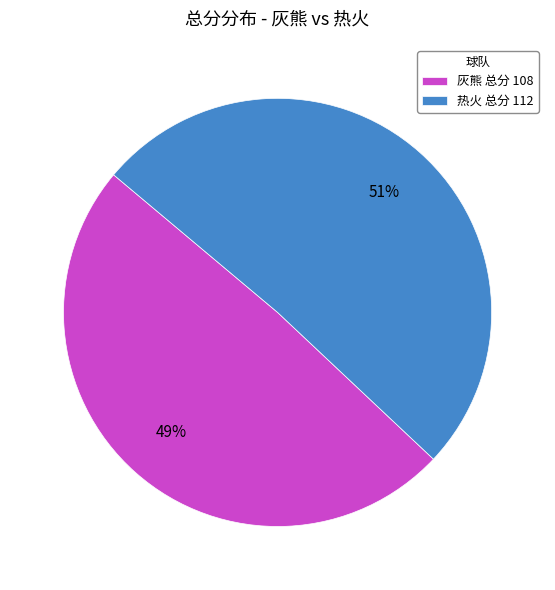

How many slices are in this pie chart?

2